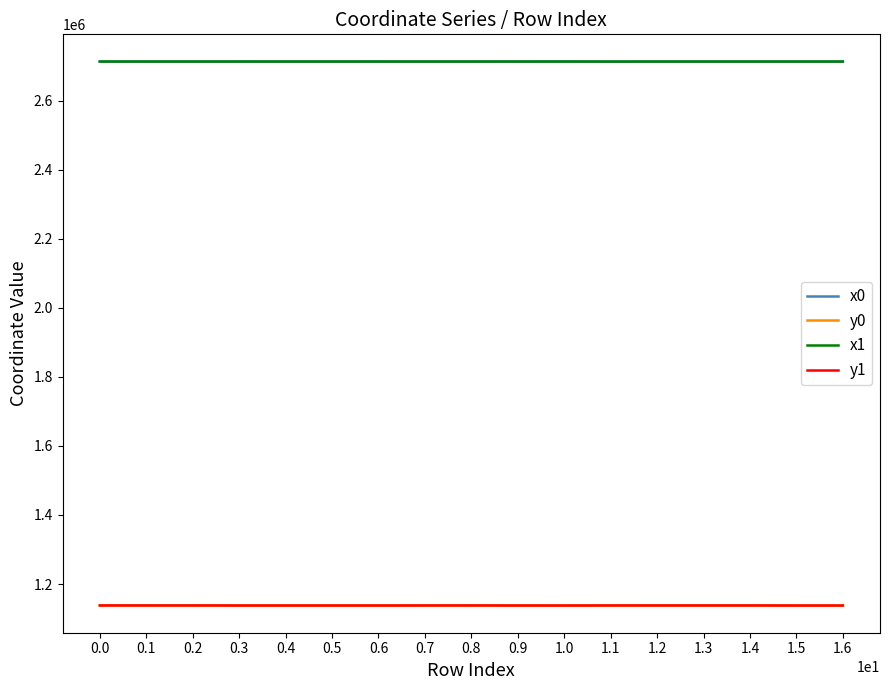

What is the total value across all series at 1.0?

7701347.6